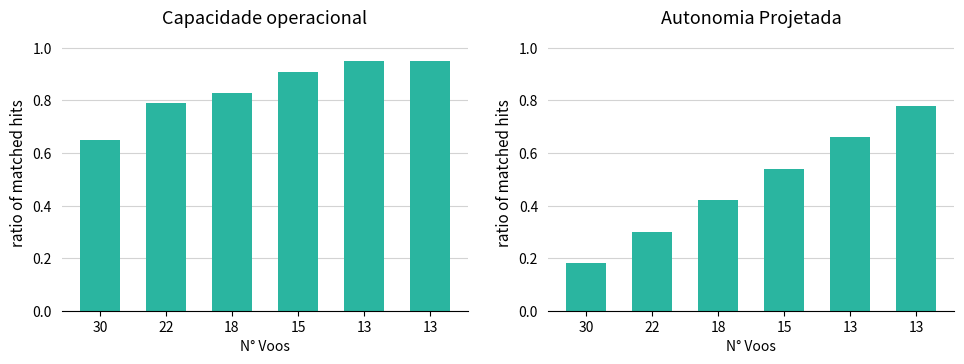

Which series has the largest range (max minus min)?

Autonomia Projetada [h]